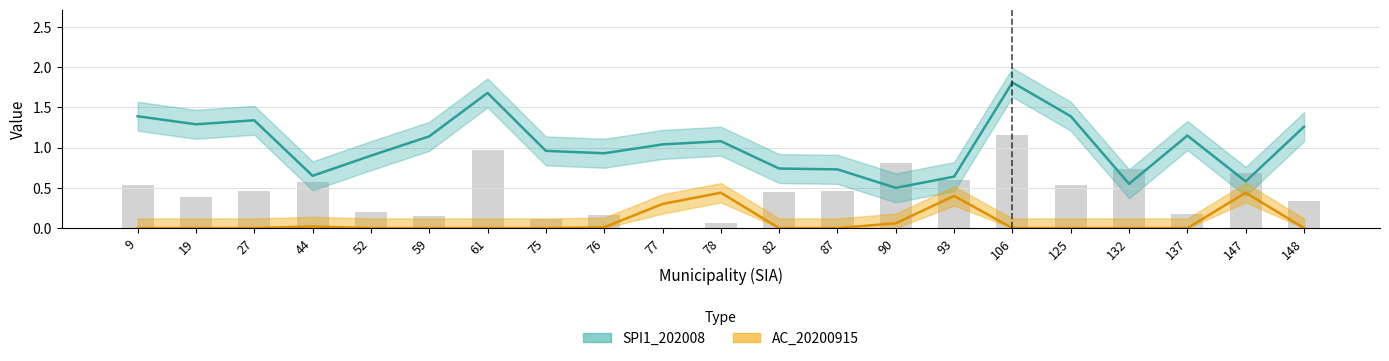

What is the maximum value shown in the chart?

1.8